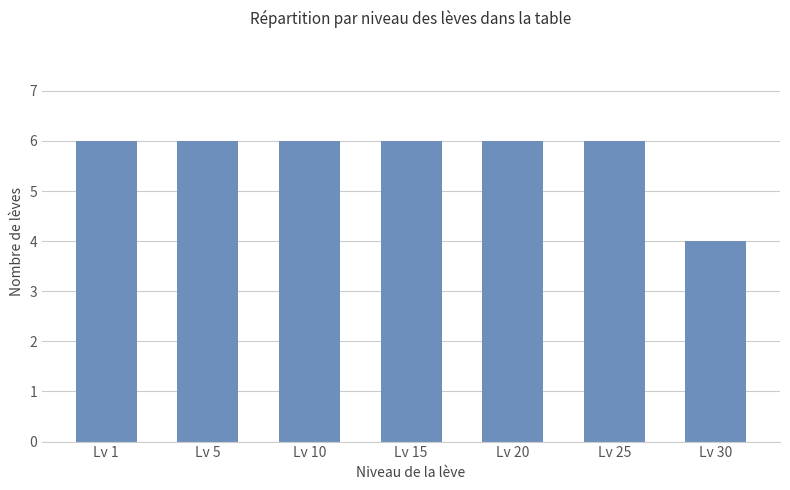

What is the sum of the values at Lv 5 and Lv 15?

12